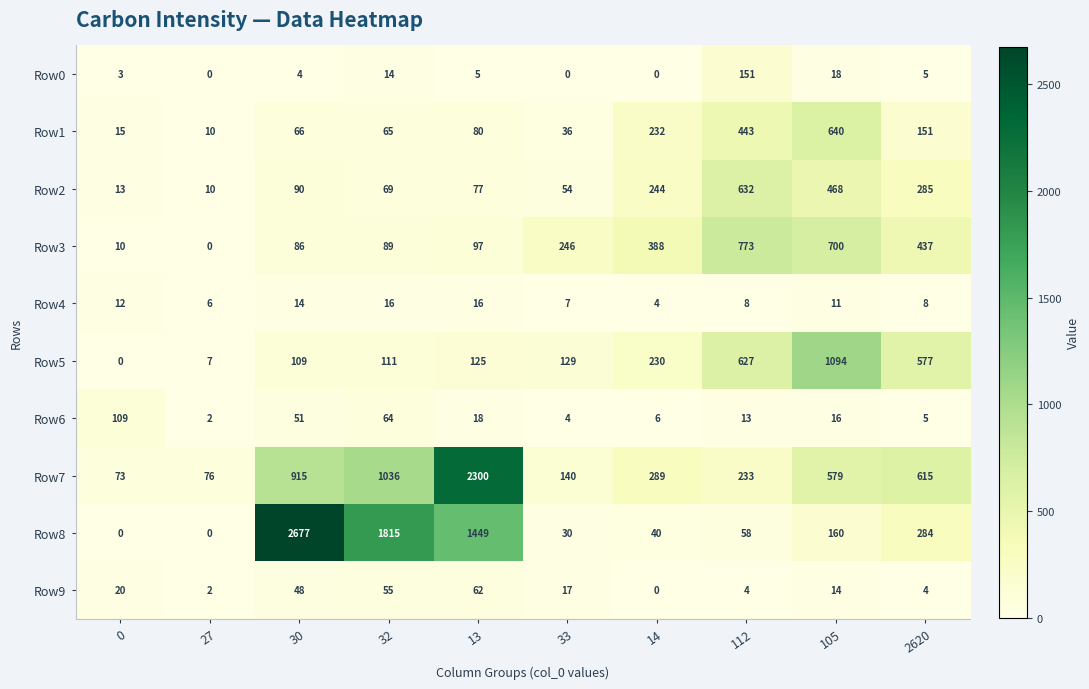

What is the maximum value for Row2?

632